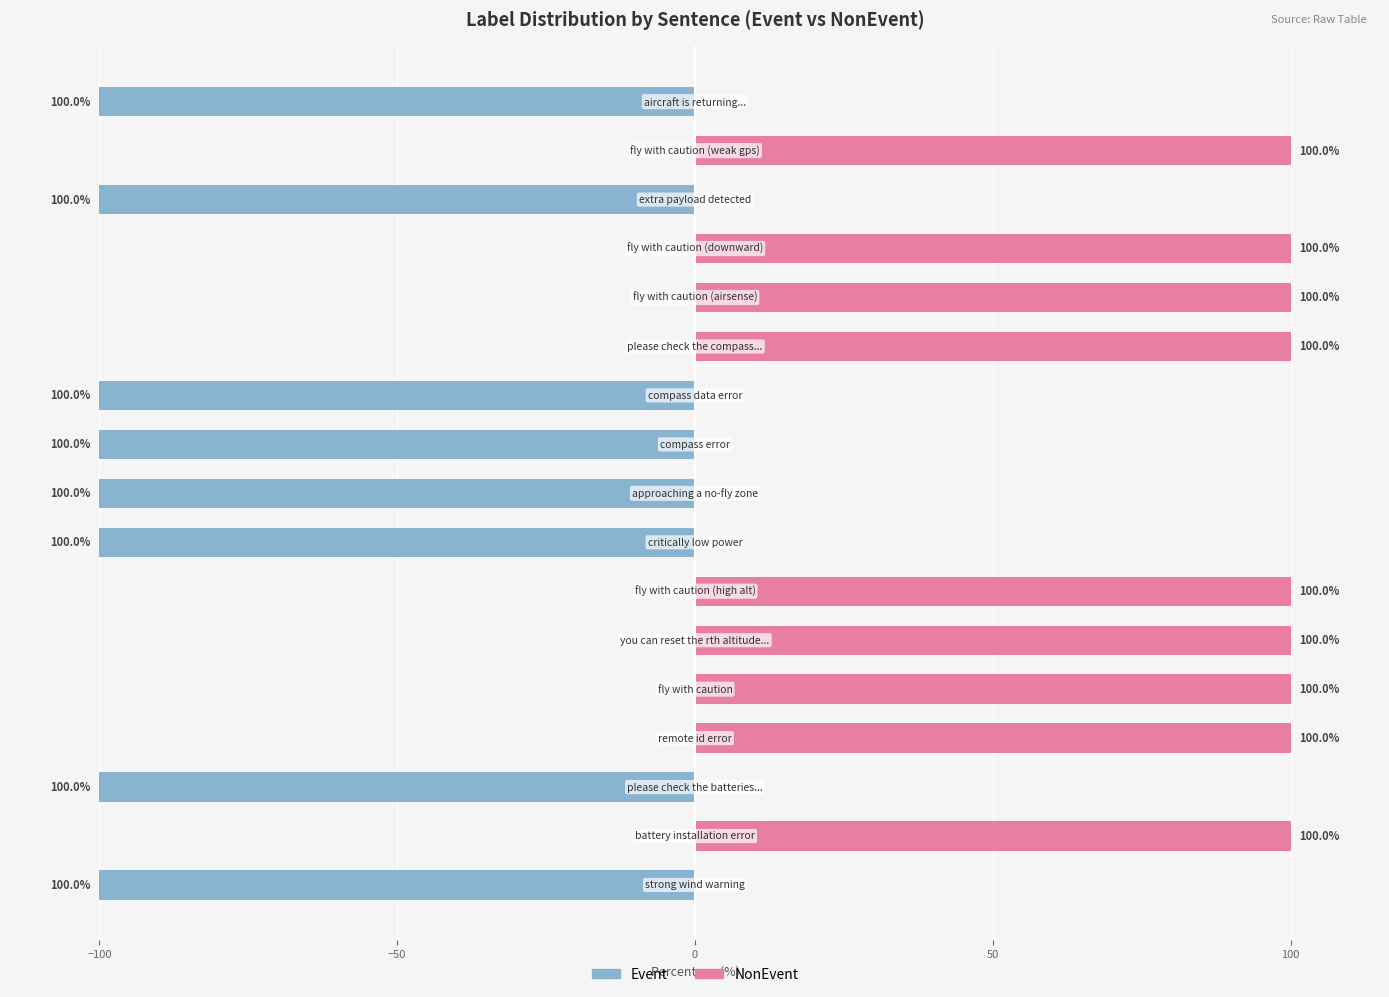

At how many categories does at least one series exceed 85?

9